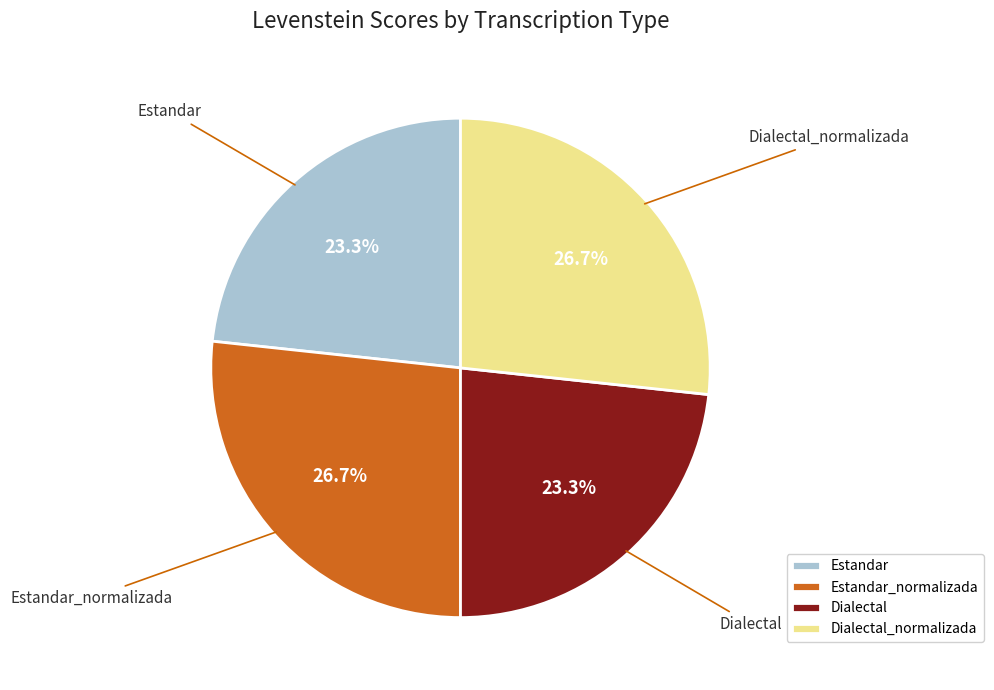

How many segments does this pie chart have?

4